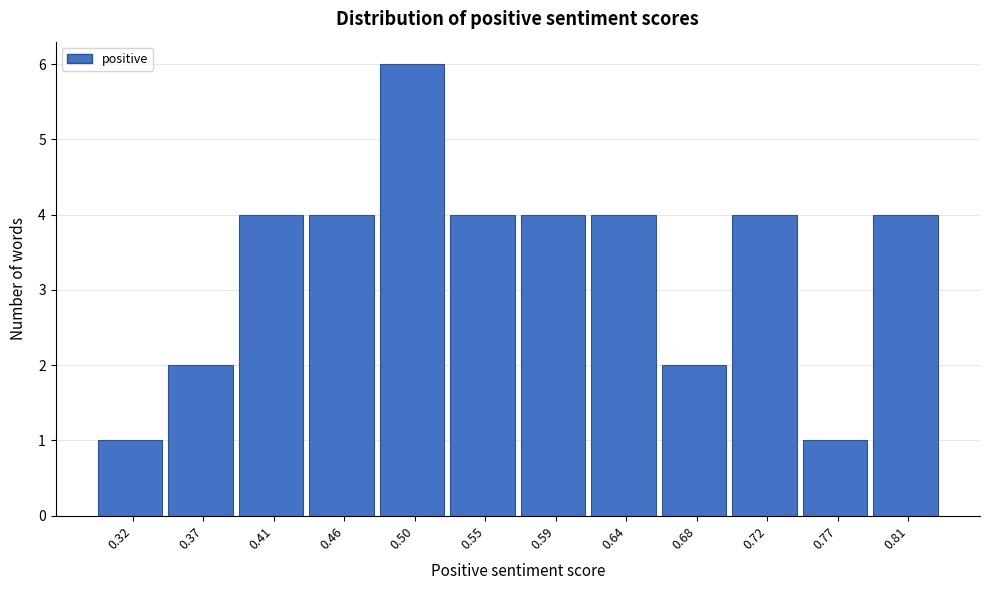

Reading left to right, extract all data points from this chart.

0.32=1	0.37=2	0.41=4	0.46=4	0.50=6	0.55=4	0.59=4	0.64=4	0.68=2	0.72=4	0.77=1	0.81=4